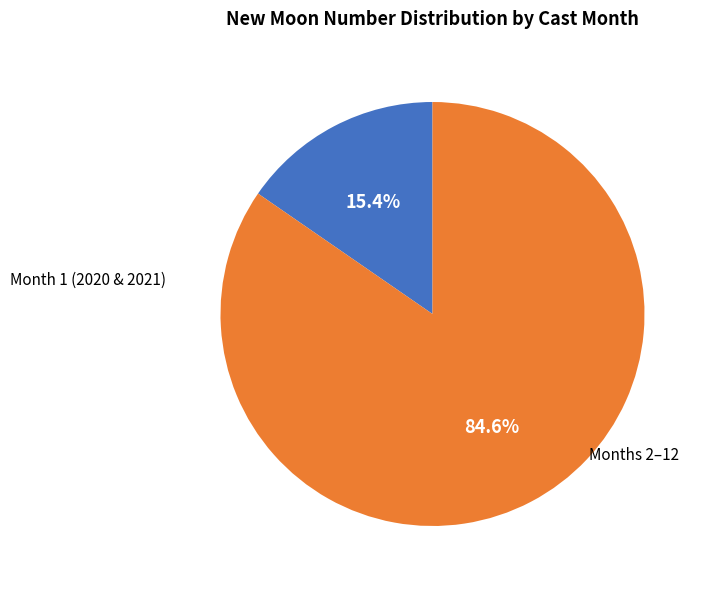

Is there a majority slice in this chart?

Yes